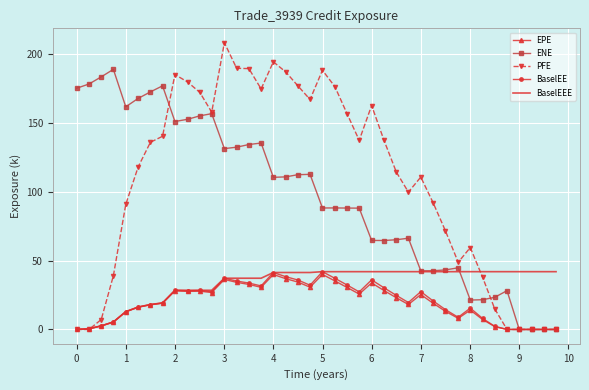

List the series in order of their peak value, lowest first.

EPE, BaselEE, BaselEEE, ENE, PFE